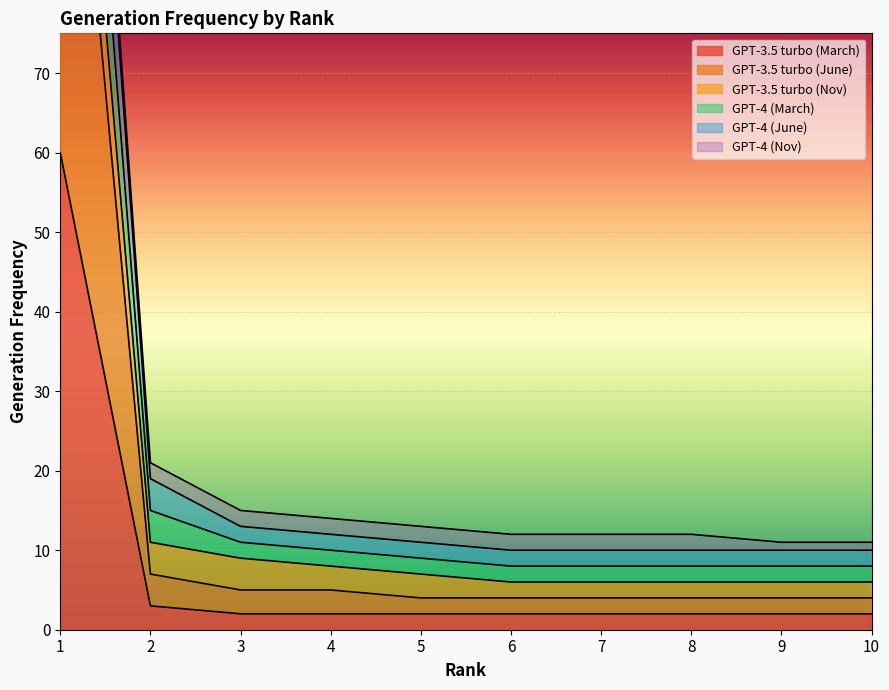

What is the average value of the GPT-4 (June) series?

24